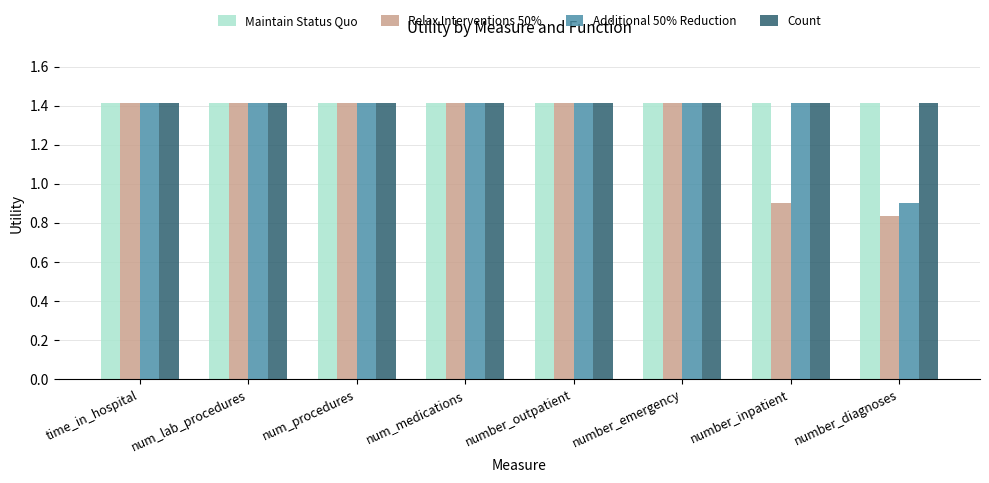

What is the label of the 8th bar from the left?

number_diagnoses